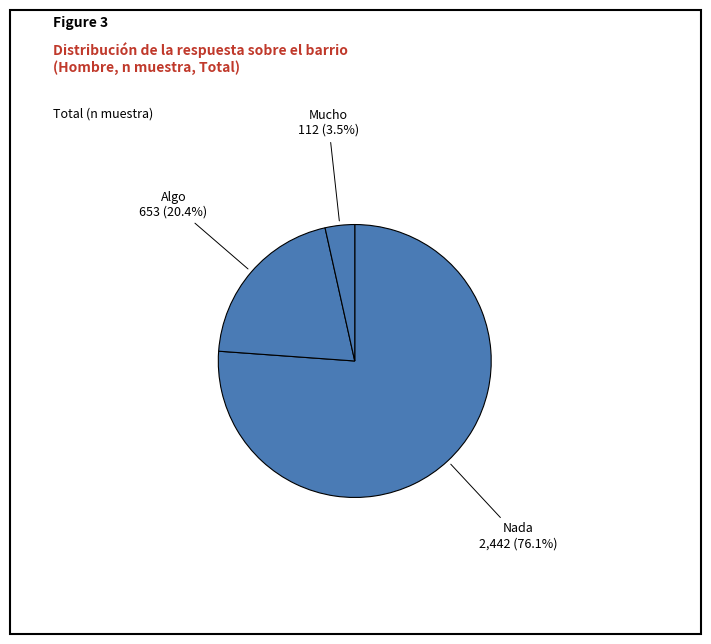

Does Algo account for over 50% of the chart?

No